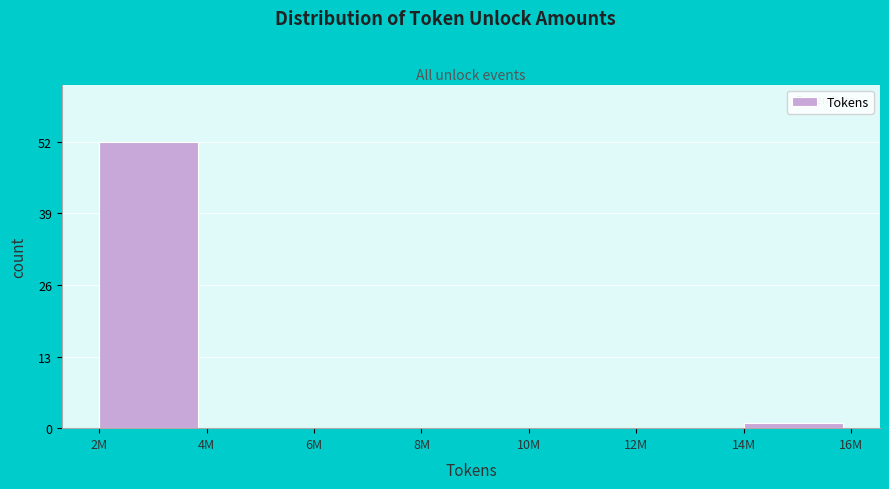

Reading left to right, what are all the values shown in this chart?

2M=52	4M=0	6M=0	8M=0	10M=0	12M=0	14M=1